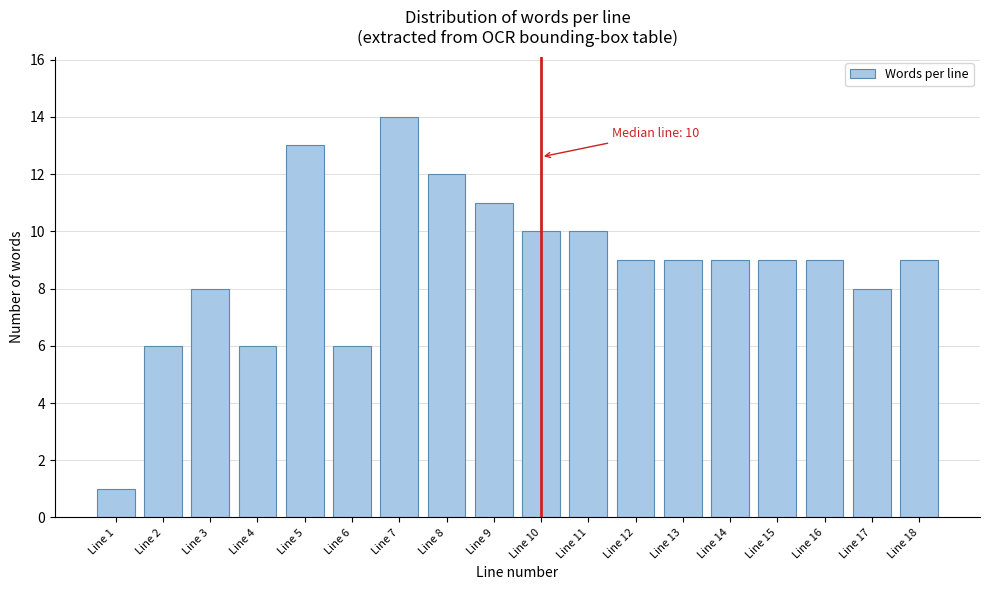

Reading right to left, extract all data points from this chart.

Line 18=9	Line 17=8	Line 16=9	Line 15=9	Line 14=9	Line 13=9	Line 12=9	Line 11=10	Line 10=10	Line 9=11	Line 8=12	Line 7=14	Line 6=6	Line 5=13	Line 4=6	Line 3=8	Line 2=6	Line 1=1